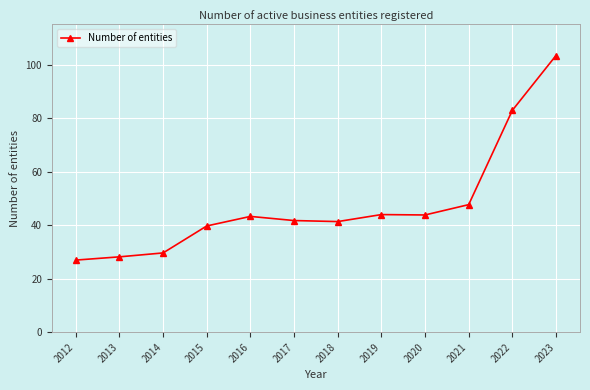

What is the change in value from 2013 to 2022?

+54.7